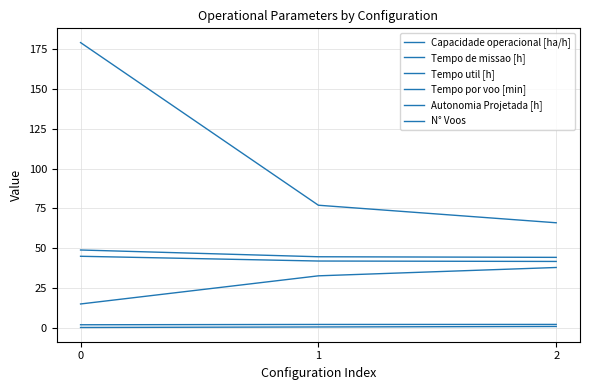

The value of Tempo por voo [min] at 0 is 20.1. True or false?

False